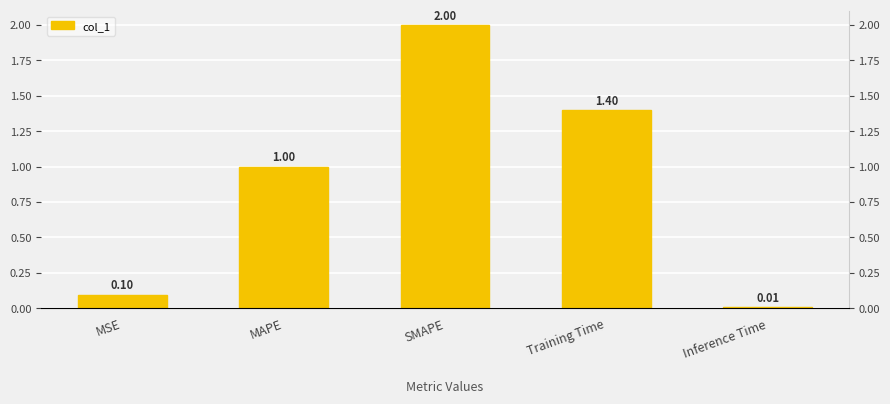

Reading left to right, list all the values displayed in this chart.

0.1	1.0	2.0	1.4	0.0